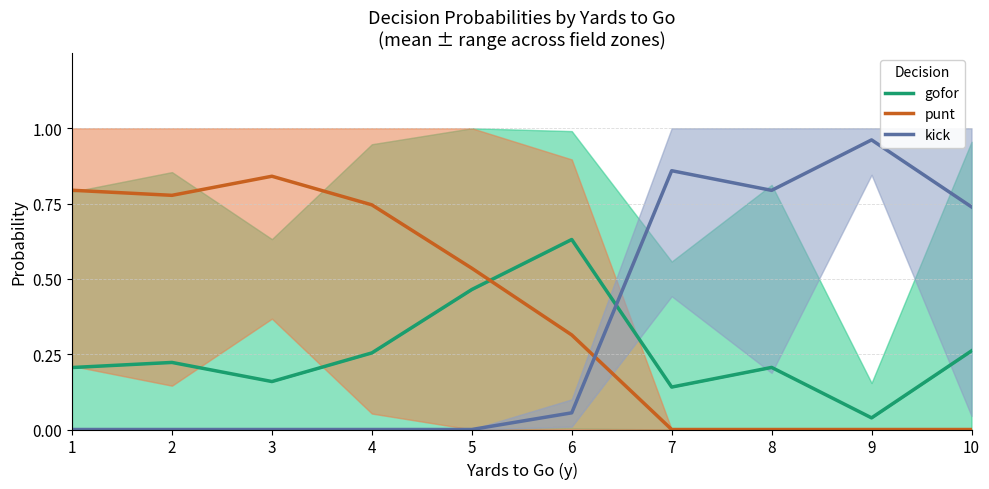

At how many categories does at least one series exceed 0?

10